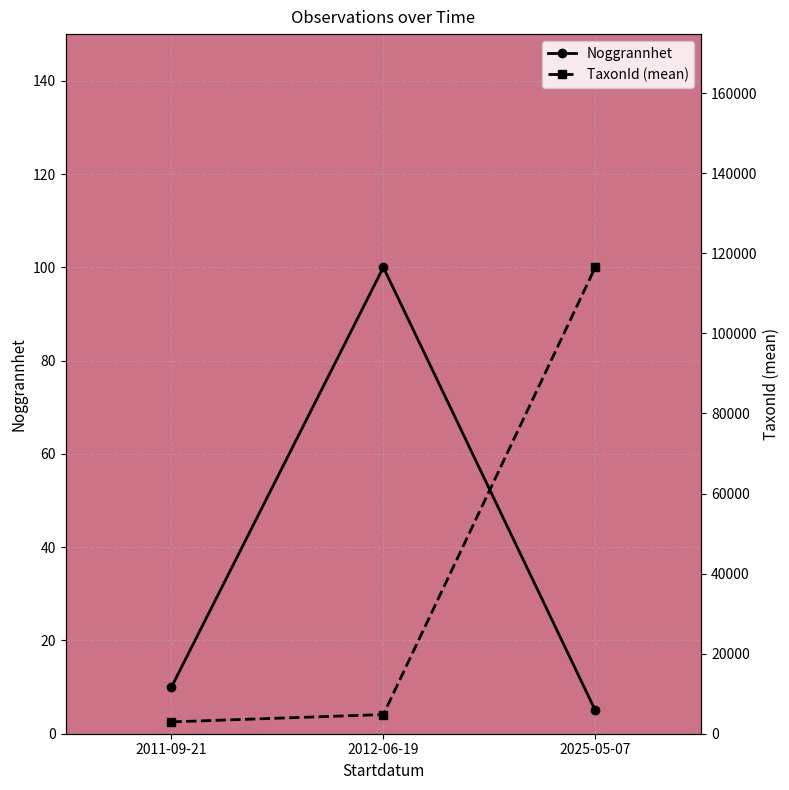

Is it true that TaxonId (mean) equals 7234.1 at 2012-06-19?

False